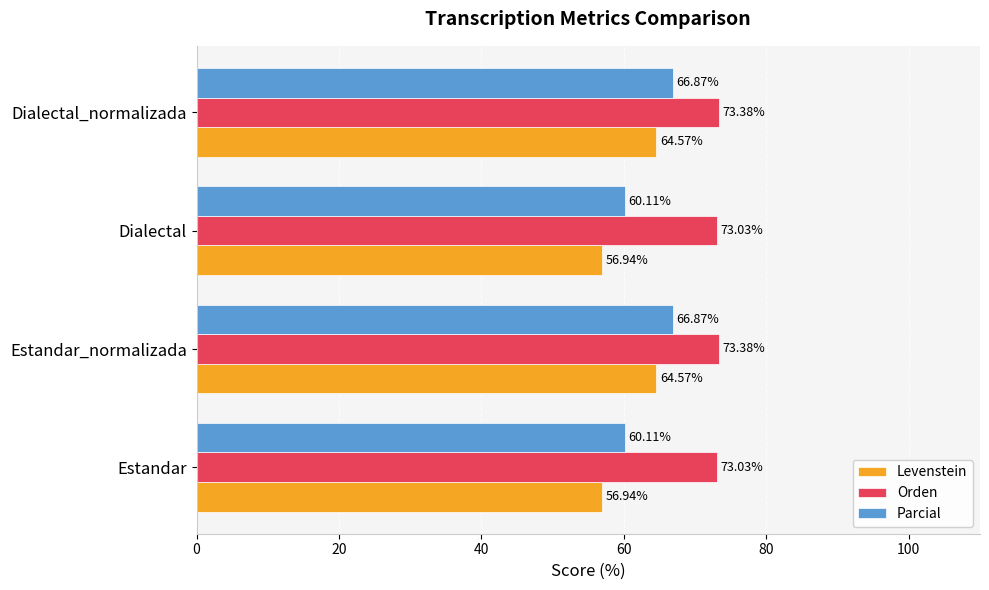

What is the total value across all series at Estandar_normalizada?

204.8